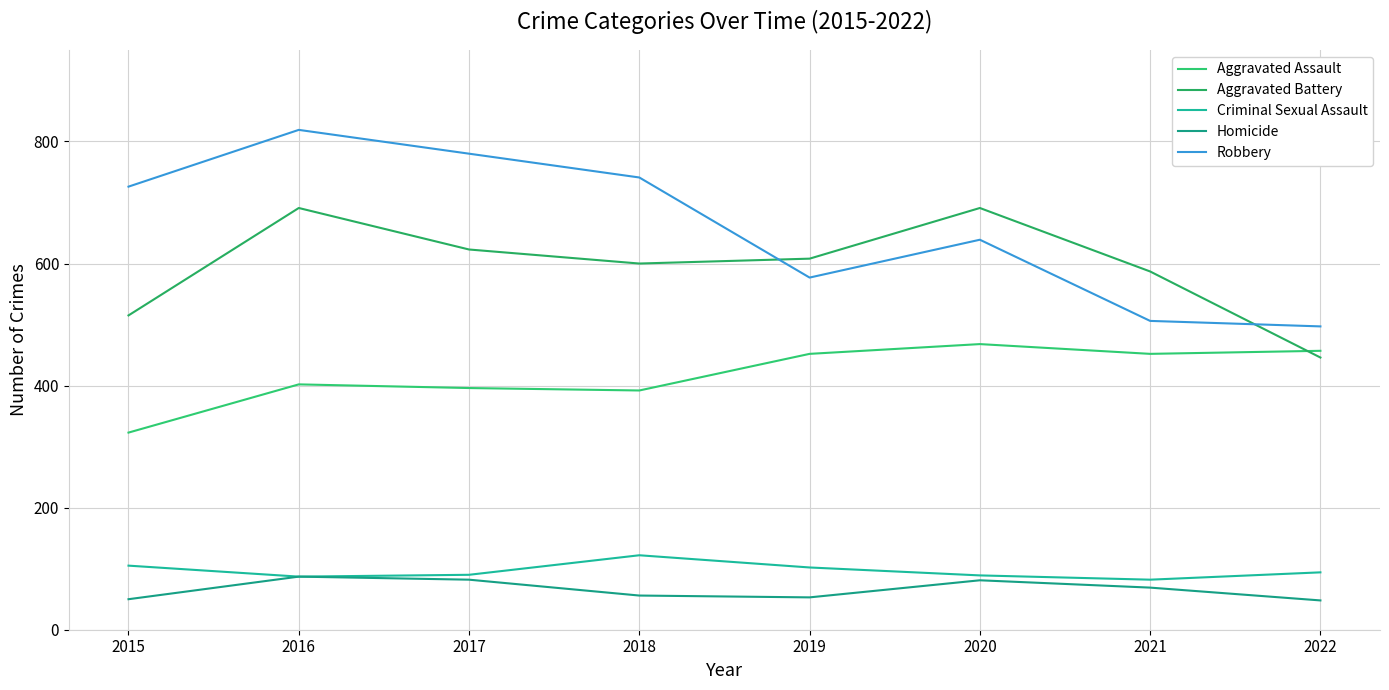

What is the average value of the Aggravated Battery series?

595